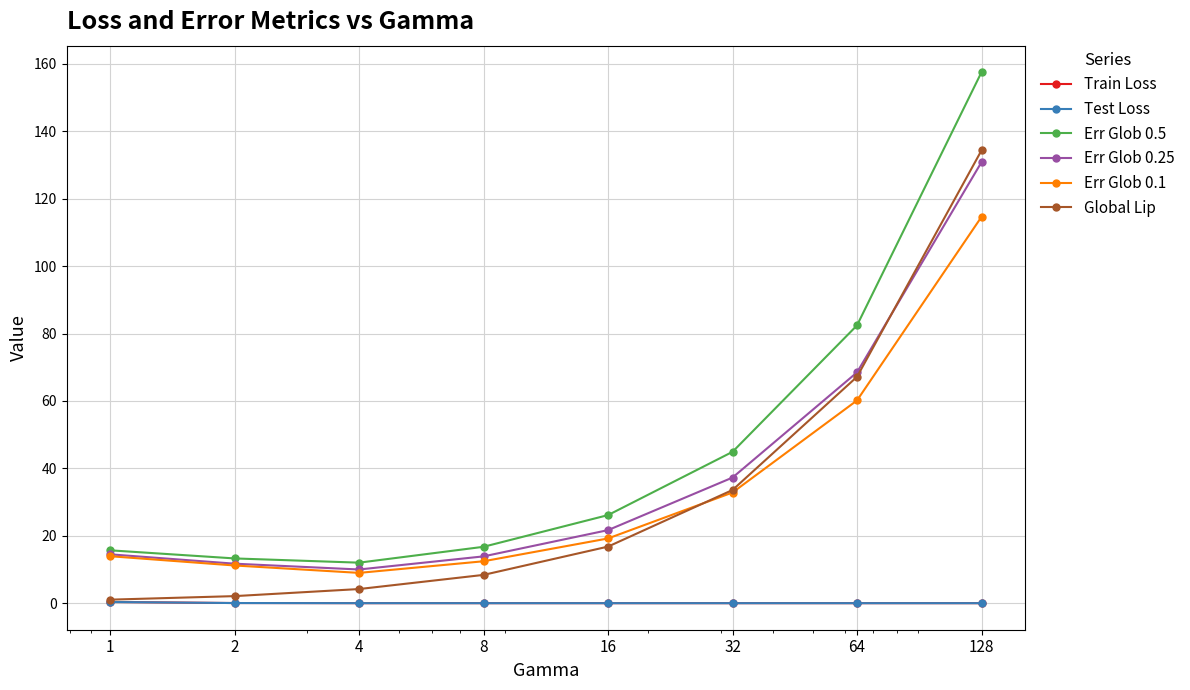

What is the value of the Err Glob 0.25 point at the 1st from the left?

14.5